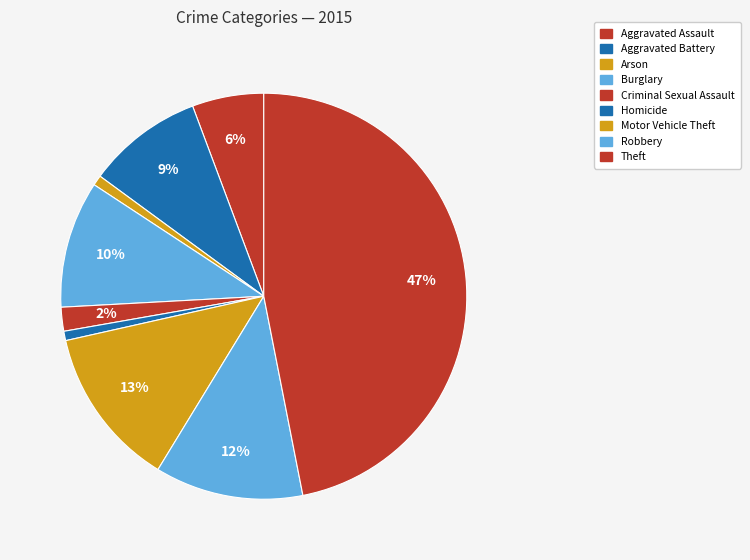

To the nearest percent, what is the difference between the Aggravated Assault and Aggravated Battery slice percentages?

4%